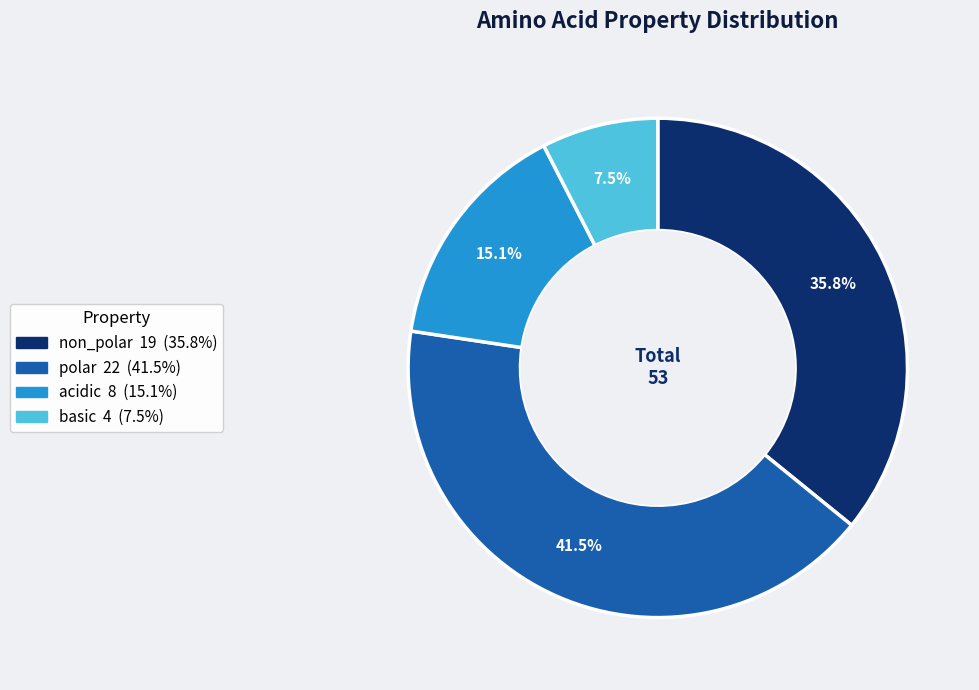

What is the ratio of the value at acidic to the value at basic?

2.0